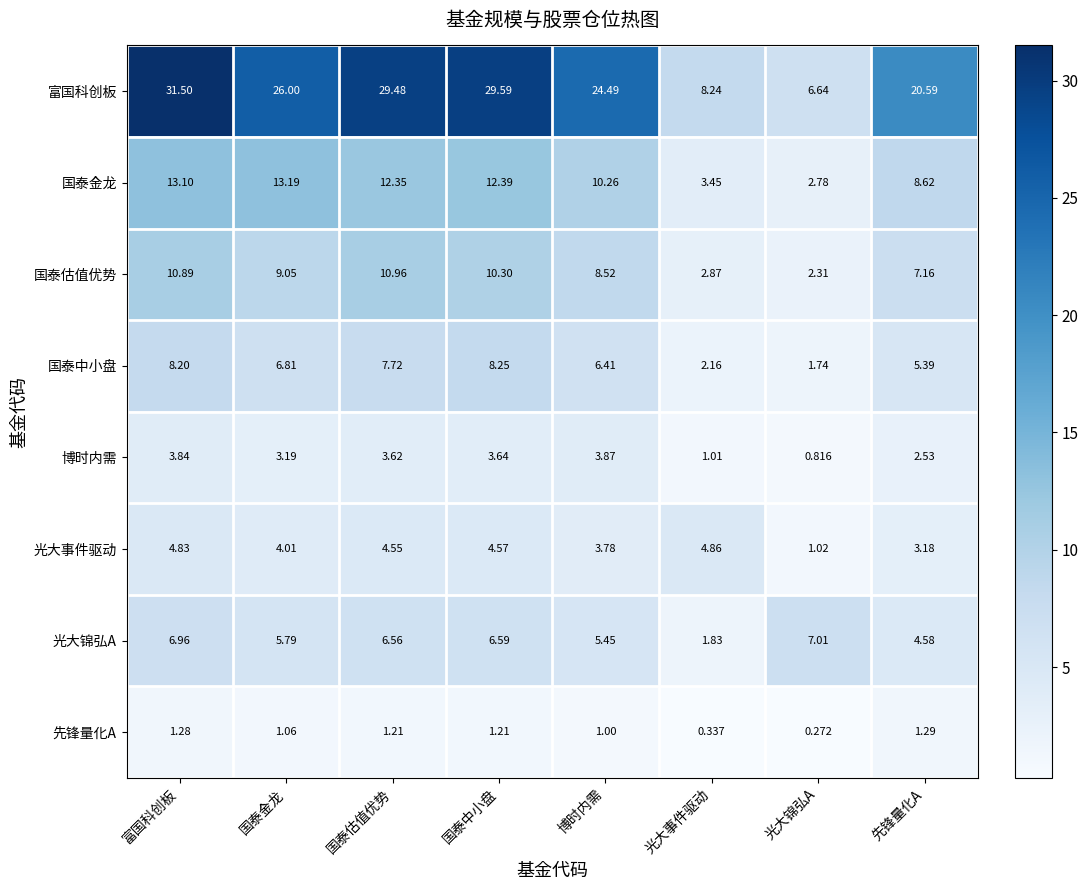

Which series changed the most between 富国科创板 and 光大锦弘A?

富国科创板